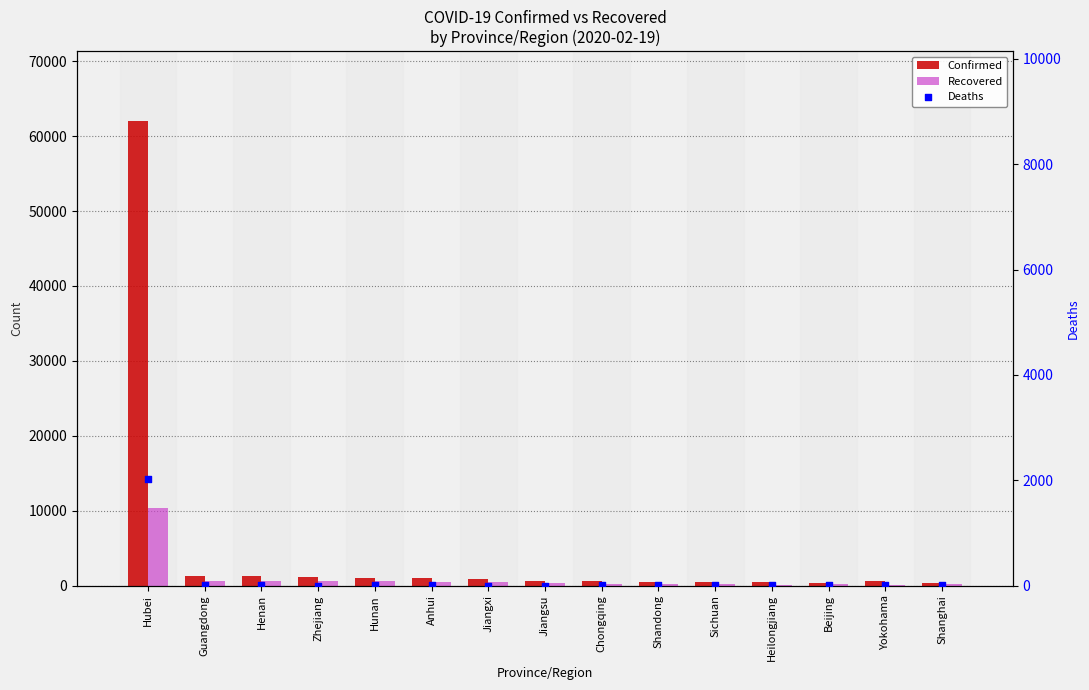

Which series has the largest total across all categories?

Confirmed